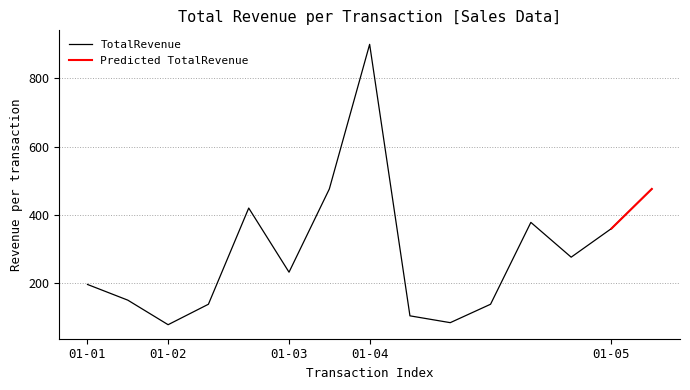

True or false: the data shows 900 at 01-04.

True